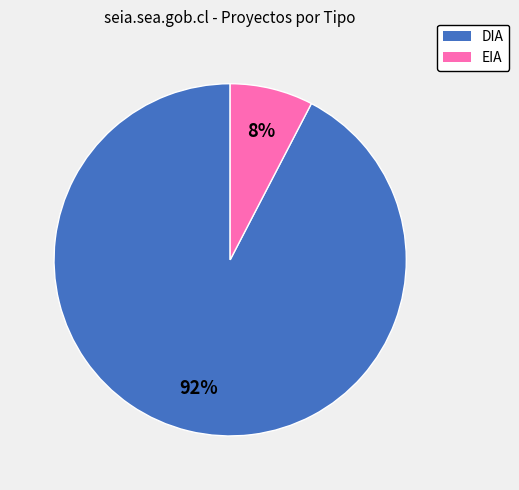

To the nearest percent, what is the average slice percentage?

50%